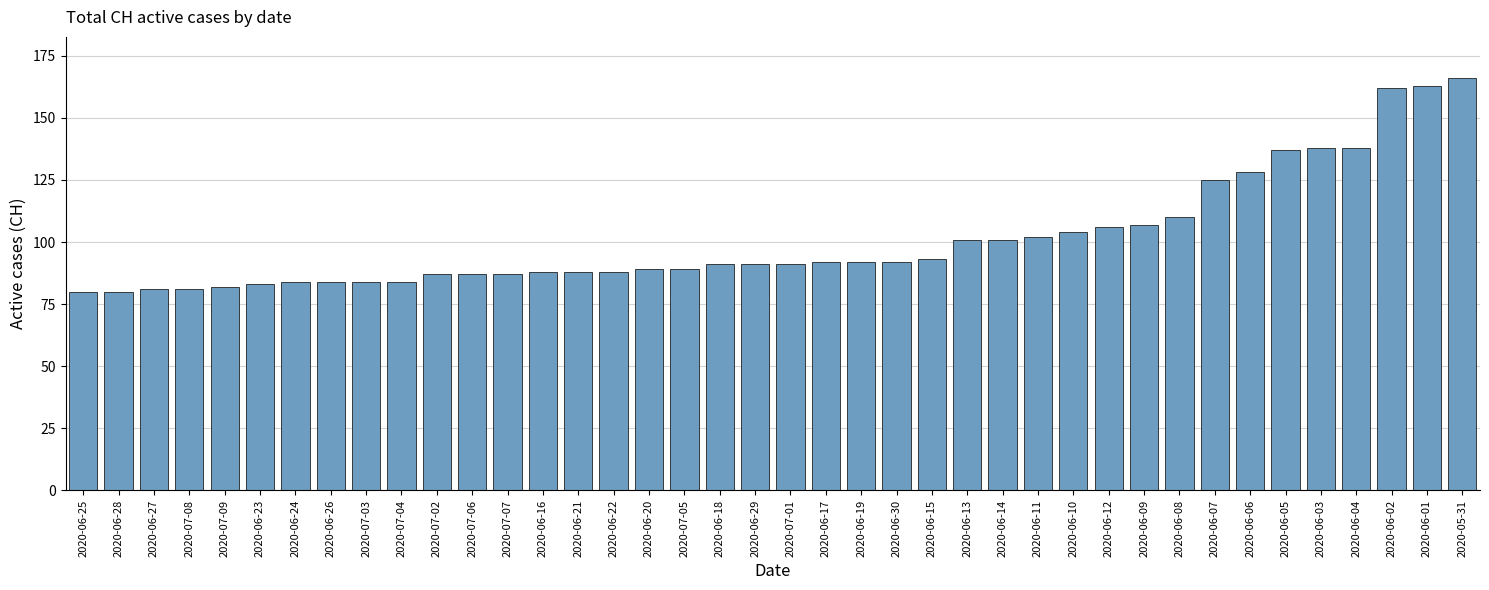

Where is the data nearest to the value 123?

2020-06-07